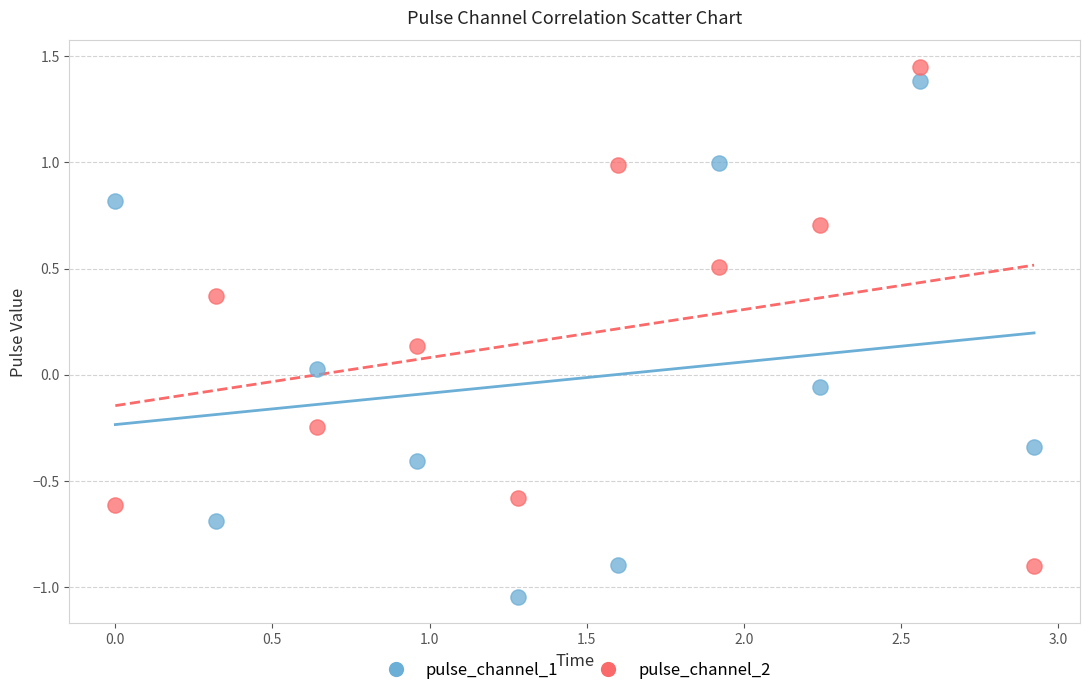

Which series contains the lowest Y value?

pulse_channel_1